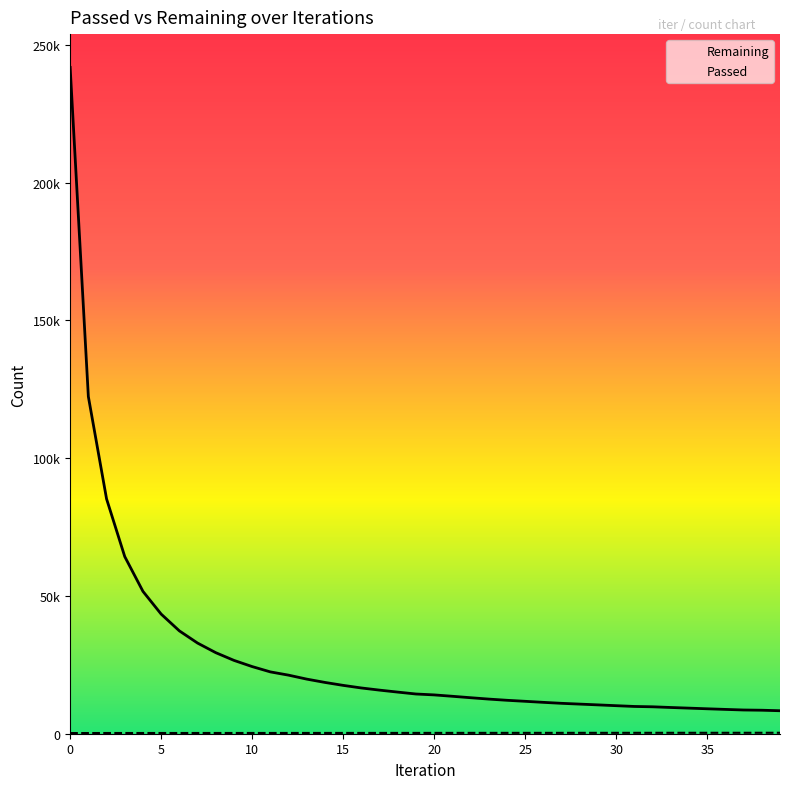

True or false: Passed and Remaining intersect in this chart.

False